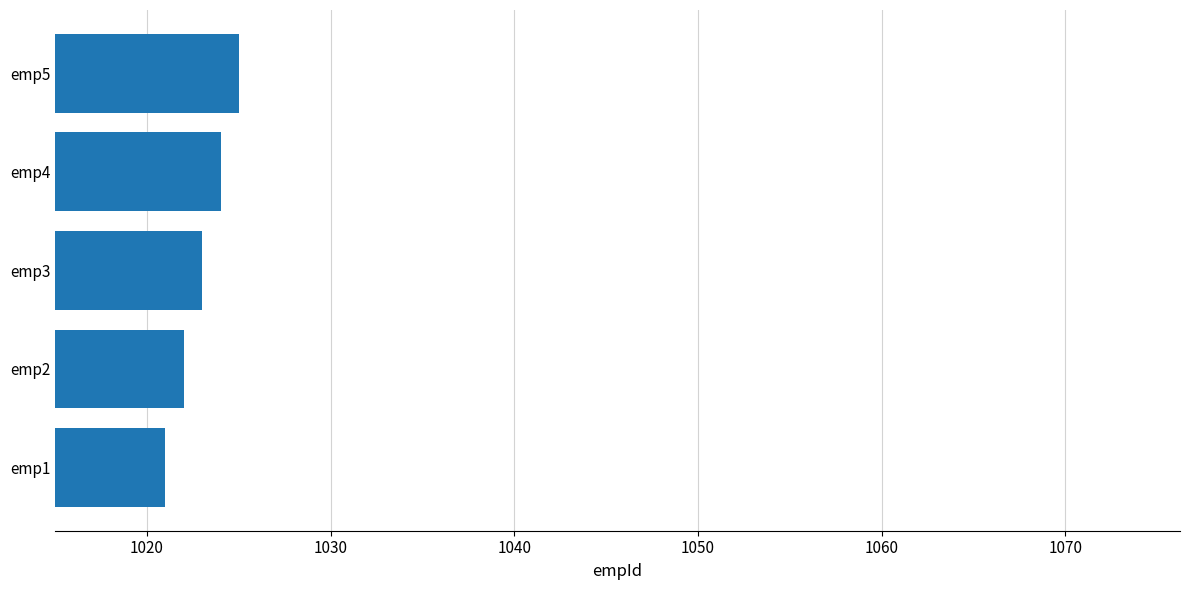

Reading top to bottom, extract all data points from this chart.

emp5=1025	emp4=1024	emp3=1023	emp2=1022	emp1=1021